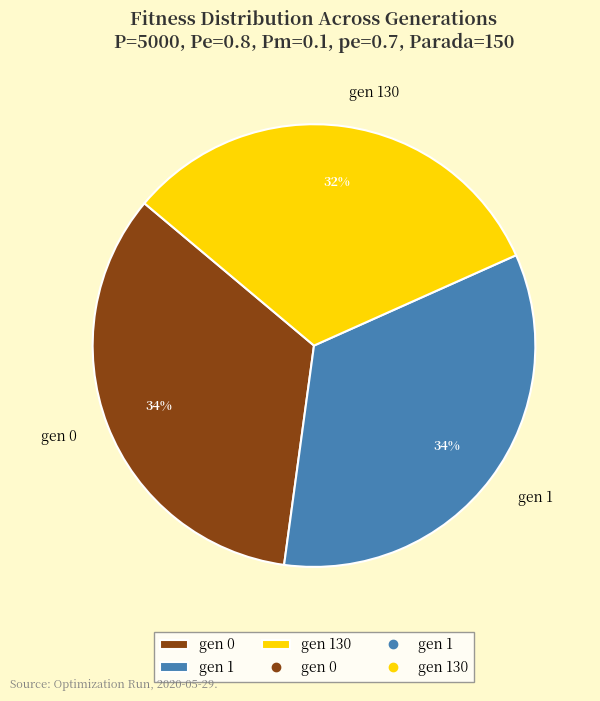

Is there any slice that represents more than half of the pie?

No